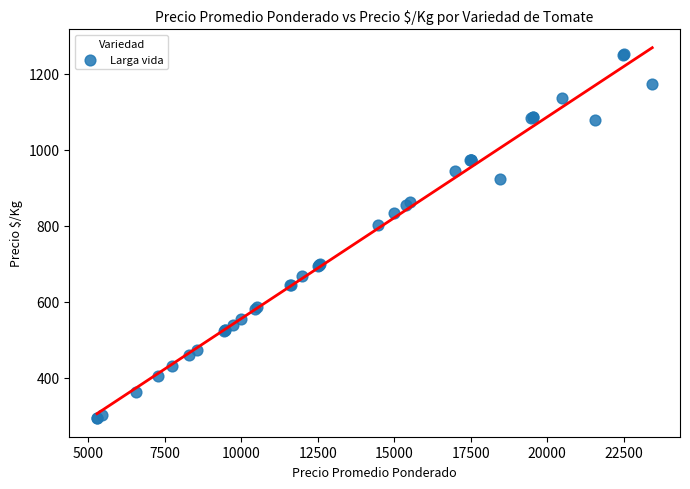

What Y value in the scatter plot is closest to 772?

803